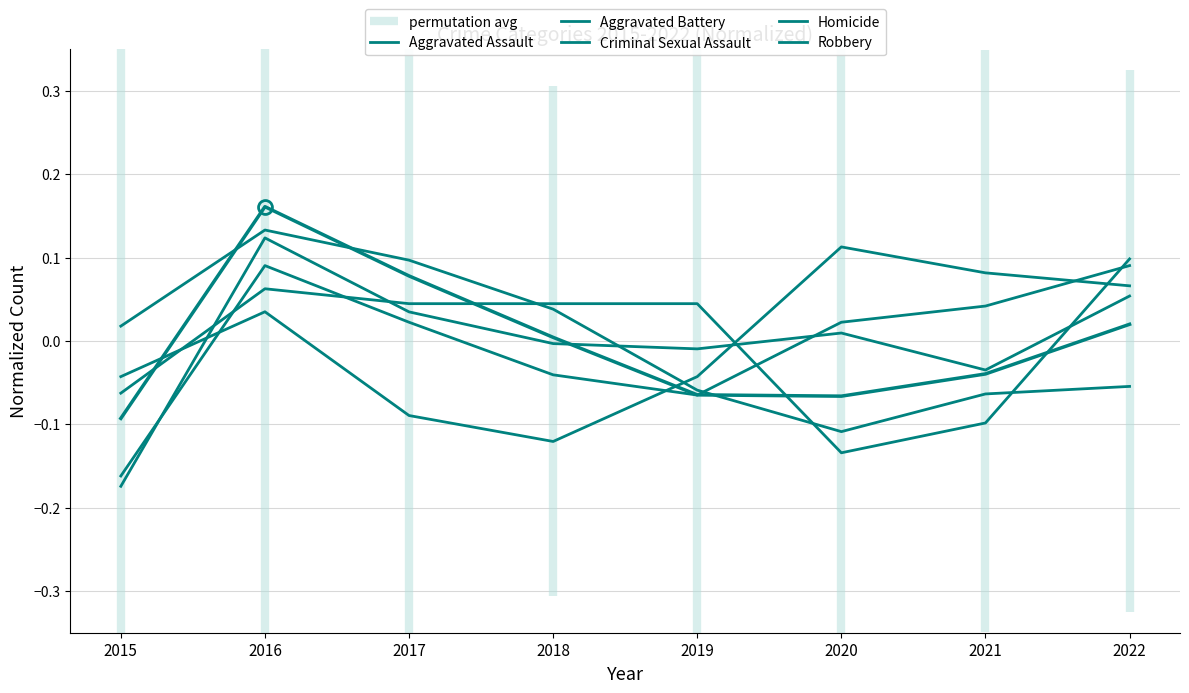

How many values in the Total series are below 0?

4